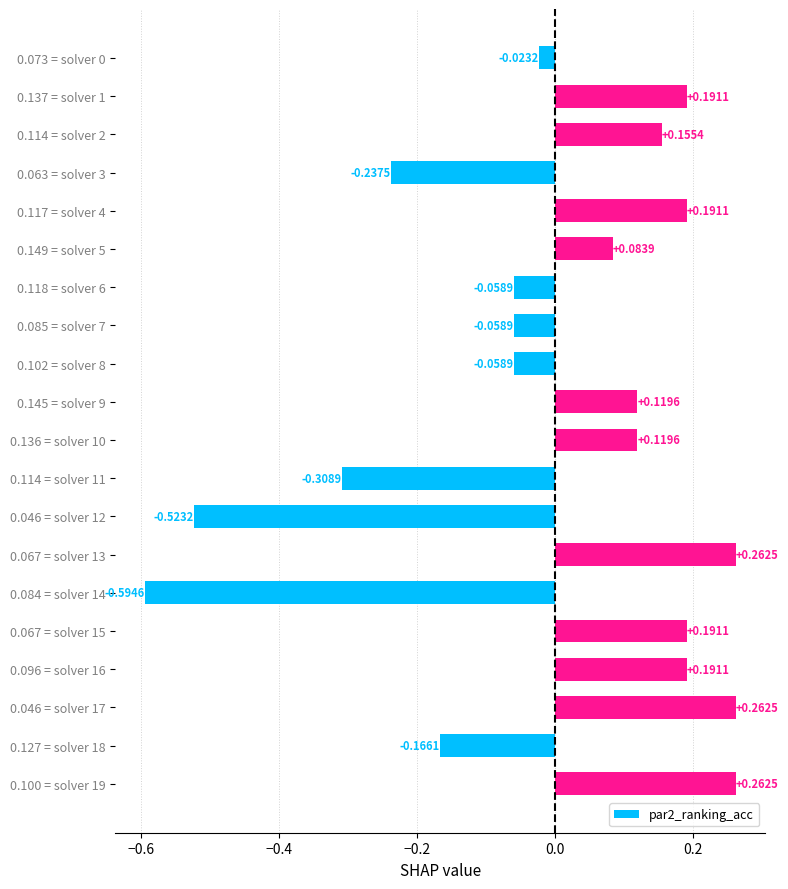

Which has a higher value, 0.046 = solver 12 or 0.118 = solver 6?

0.118 = solver 6